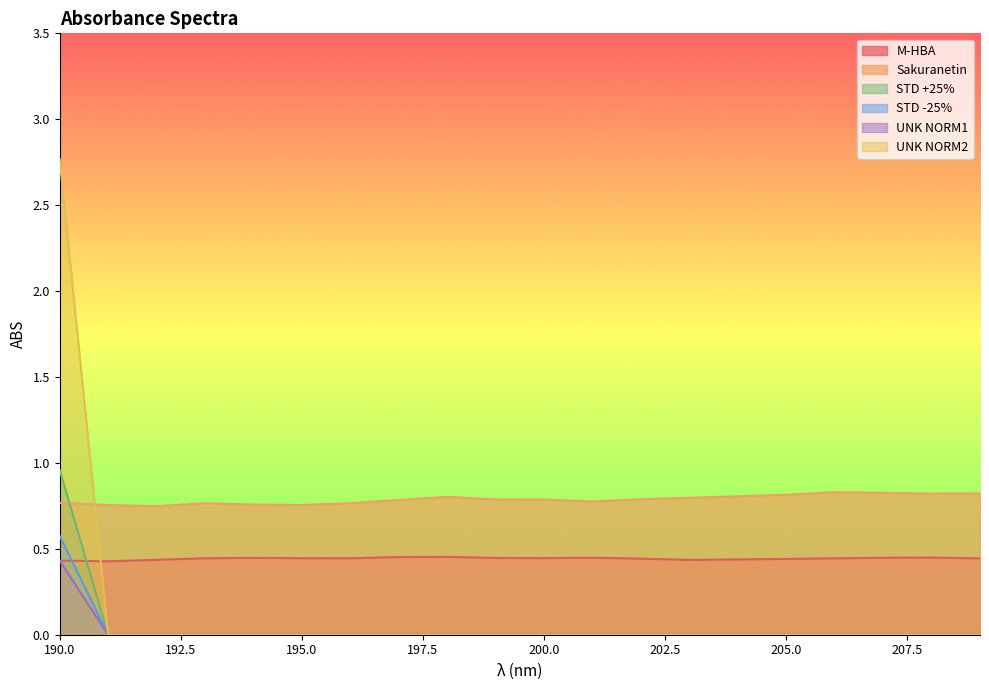

How many intersections are there between M-HBA and STD -25%?

1